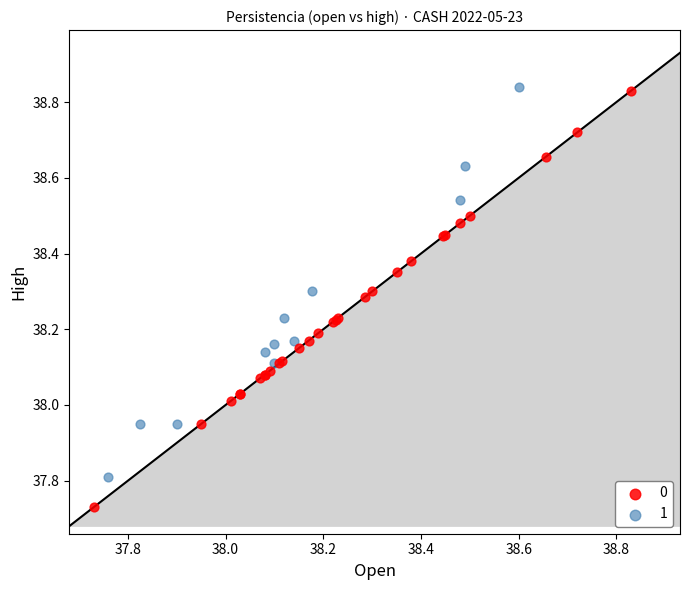

What are all the series names shown in the legend?

0, 1